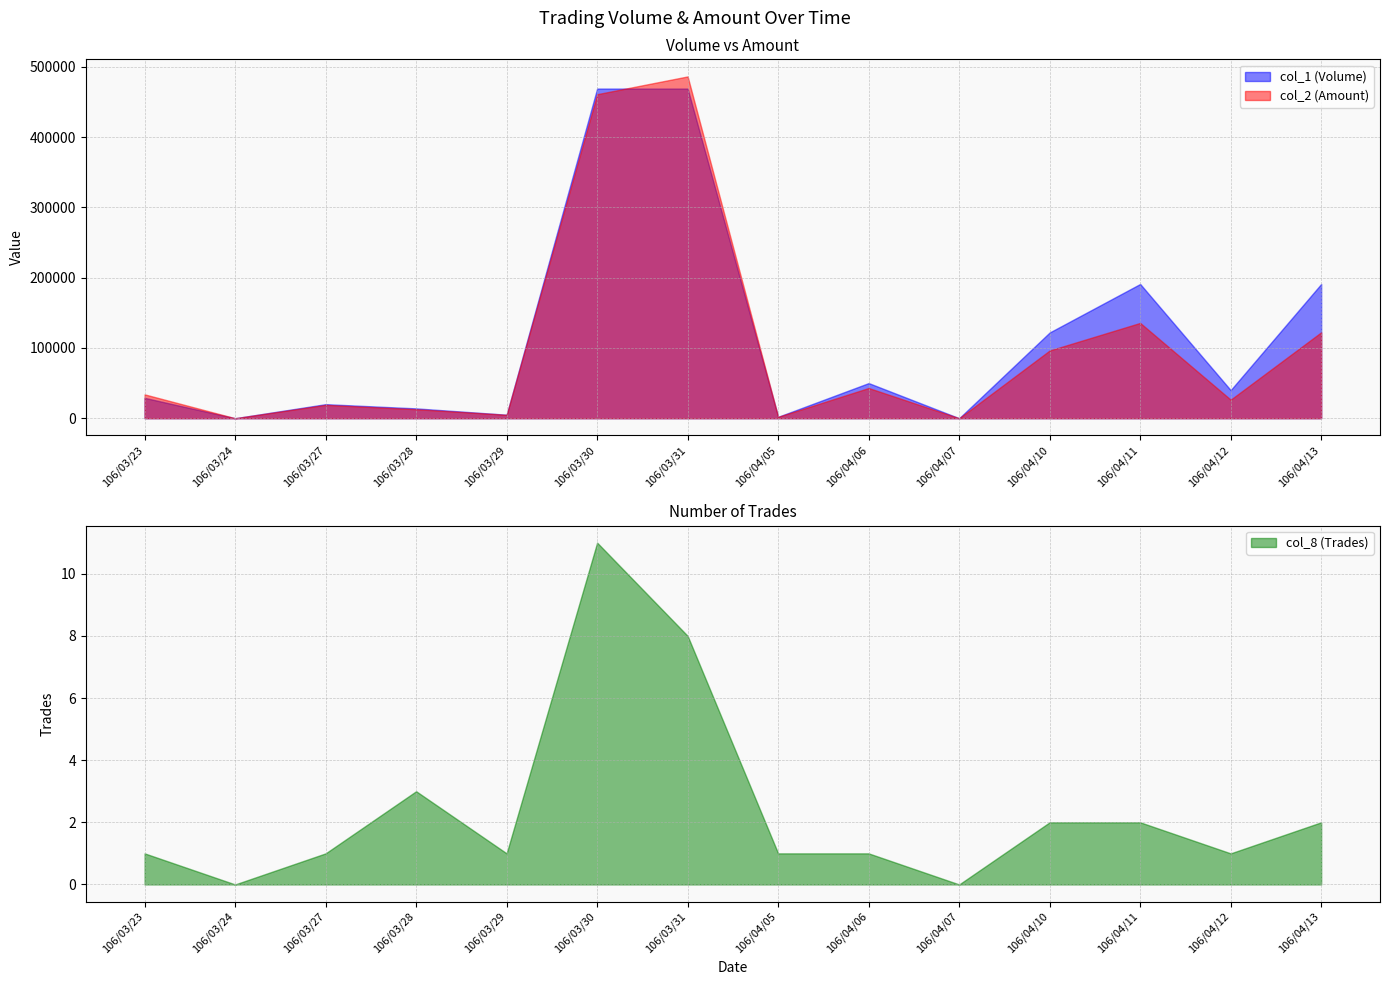

Where does the col_8 (Trades) series first go above 1?

106/03/28